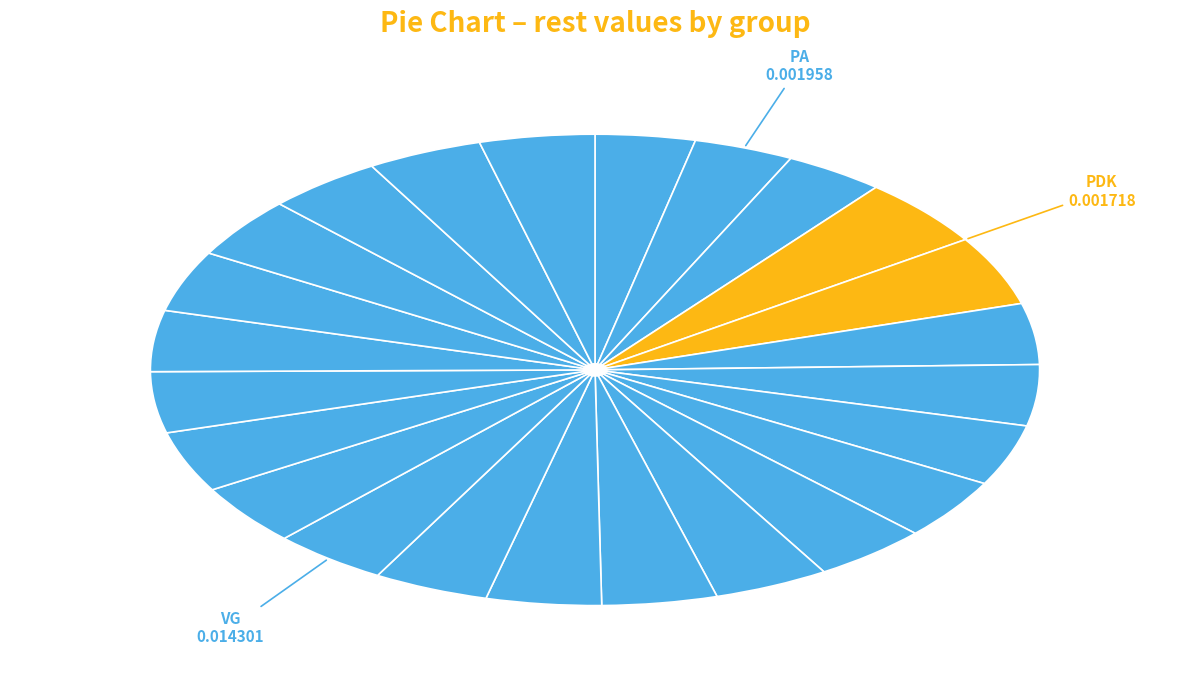

How many slices are in this pie chart?

24